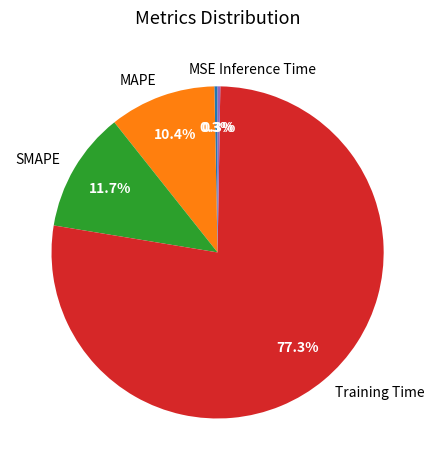

What percentage is the Training Time slice, to the nearest percent?

77%